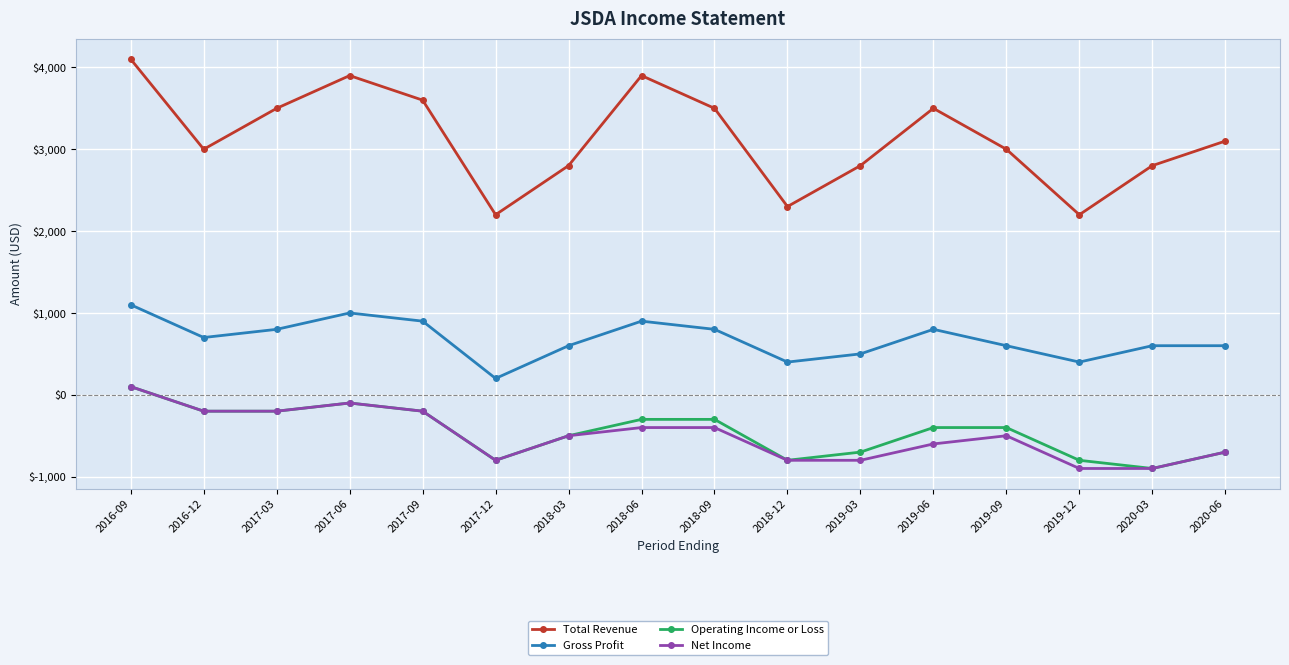

Is it true that Total Revenue equals 3500 at 2018-09?

True